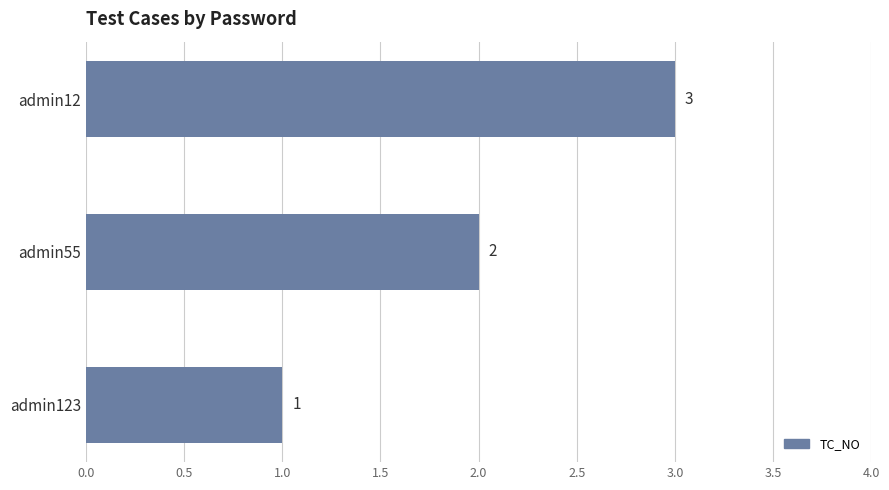

What is the ratio of the value at admin12 to the value at admin123?

3.0